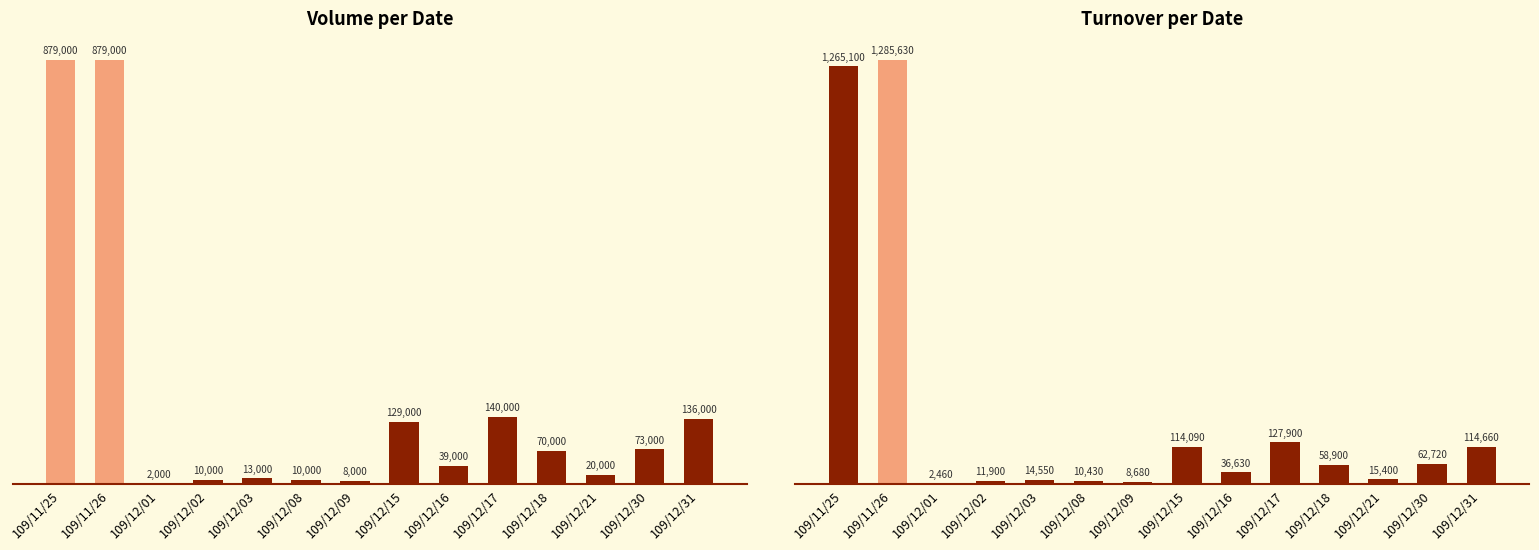

Which series has the widest spread of values?

Turnover (col_6)